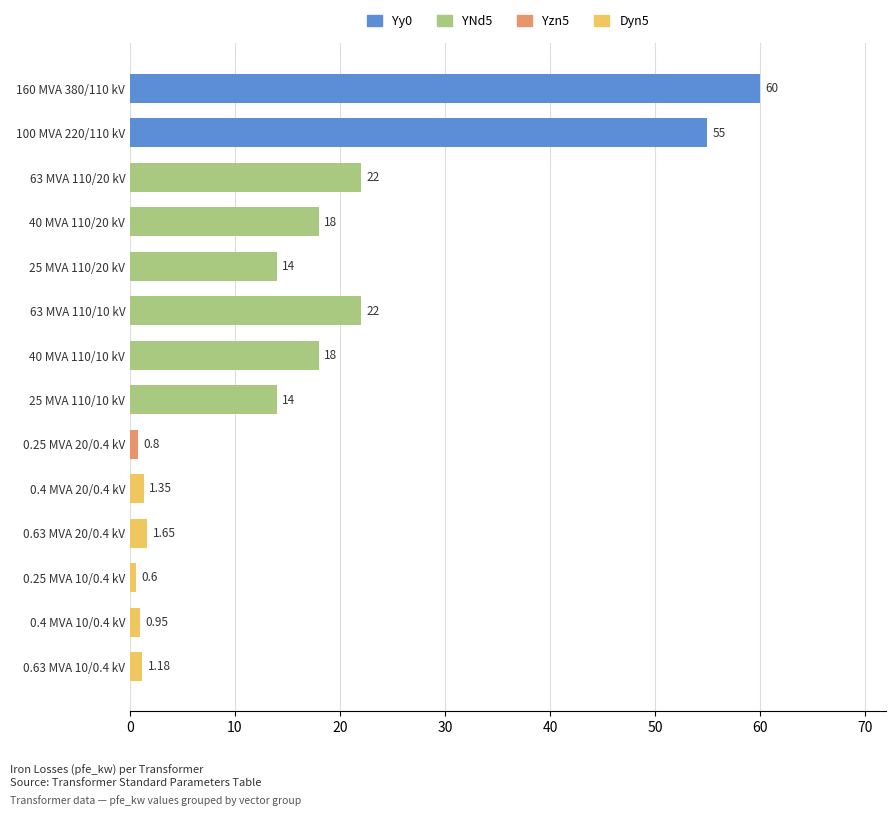

What is the average value?

16.4